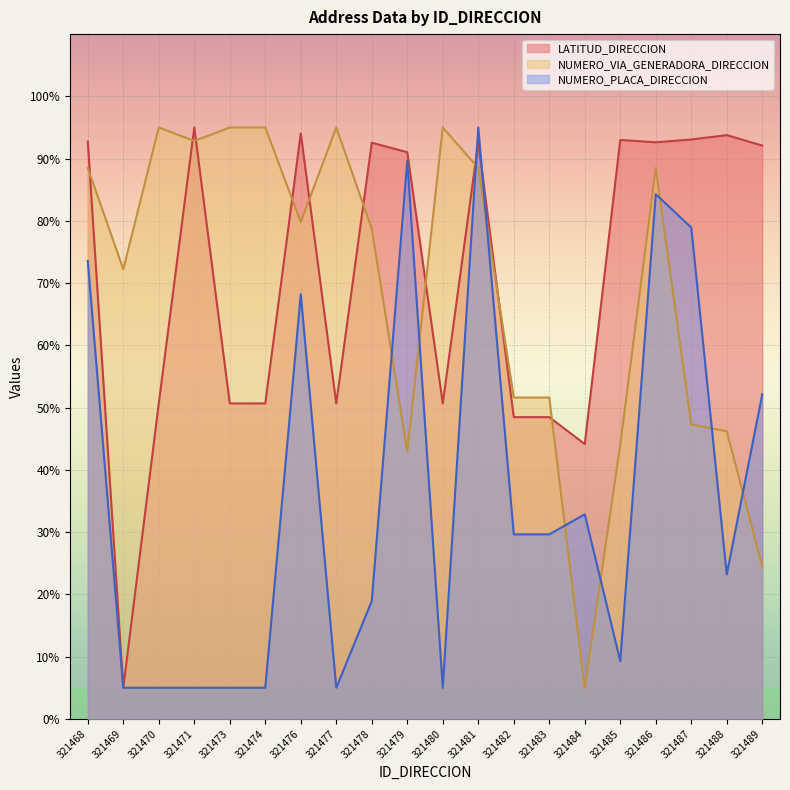

What is the value of the NUMERO_PLACA_DIRECCION point at the 11th from the left?

5.0